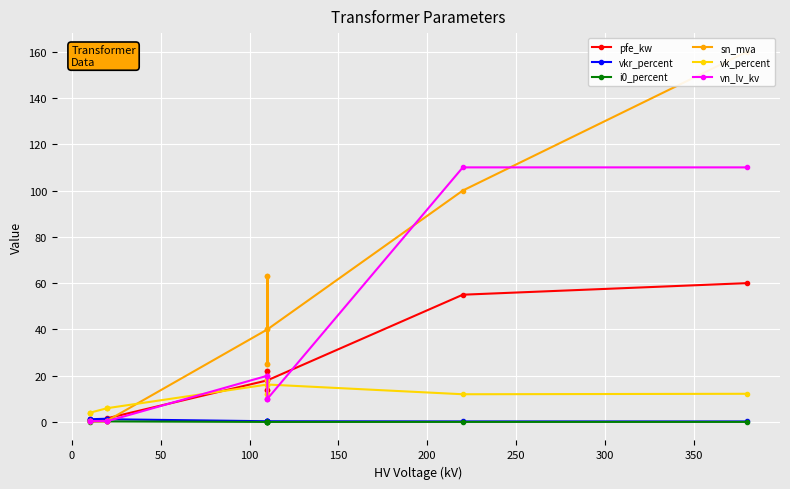

Reading left to right, transcribe all the data shown in this chart.

pfe_kw: 0.9	1.2	0.6	0.8	1.4	1.6	18.0	22.0	14.0	22.0	14.0	18.0	55.0	60.0
vkr_percent: 1.3	1.1	1.2	1.4	1.4	1.2	0.3	0.3	0.4	0.3	0.4	0.3	0.3	0.2
i0_percent: 0.2	0.2	0.2	0.3	0.3	0.3	0.1	0.0	0.1	0.0	0.1	0.1	0.1	0.1
sn_mva: 0.4	0.6	0.2	0.2	0.4	0.6	40.0	63.0	25.0	63.0	25.0	40.0	100.0	160.0
vk_percent: 4.0	4.0	4.0	6.0	6.0	6.0	16.2	18.0	12.0	18.0	12.0	16.2	12.0	12.2
vn_lv_kv: 0.4	0.4	0.4	0.4	0.4	0.4	20.0	20.0	20.0	10.0	10.0	10.0	110.0	110.0